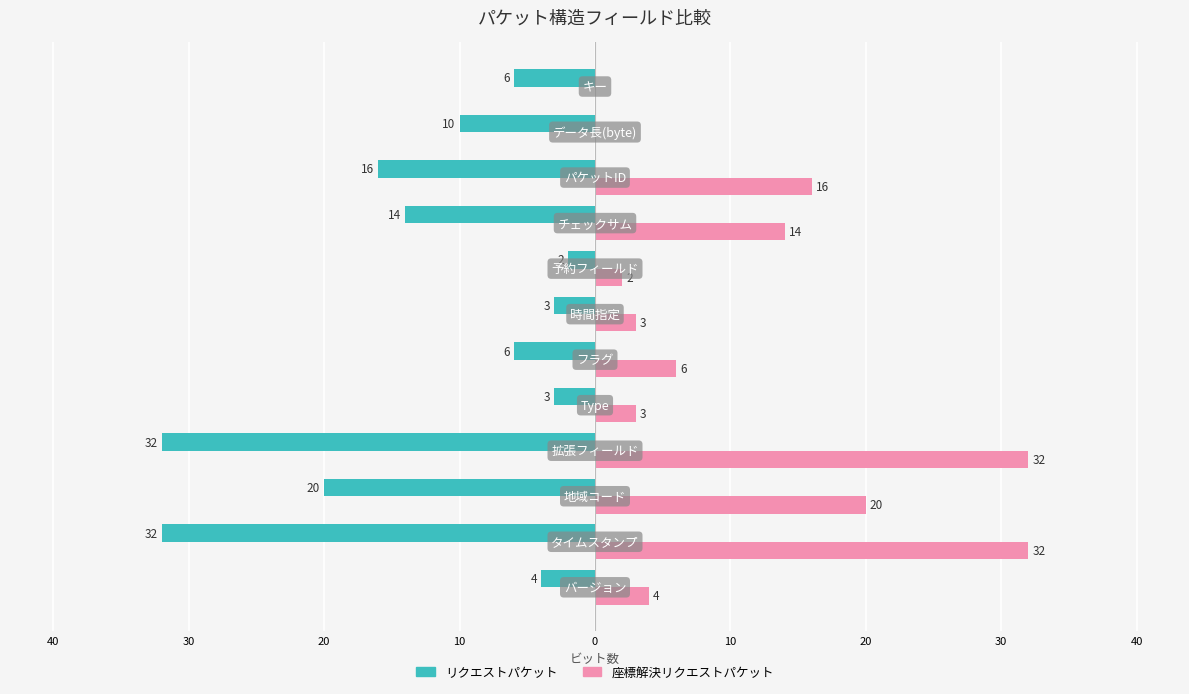

What are all the series names shown in the legend?

リクエストパケット, 座標解決リクエストパケット